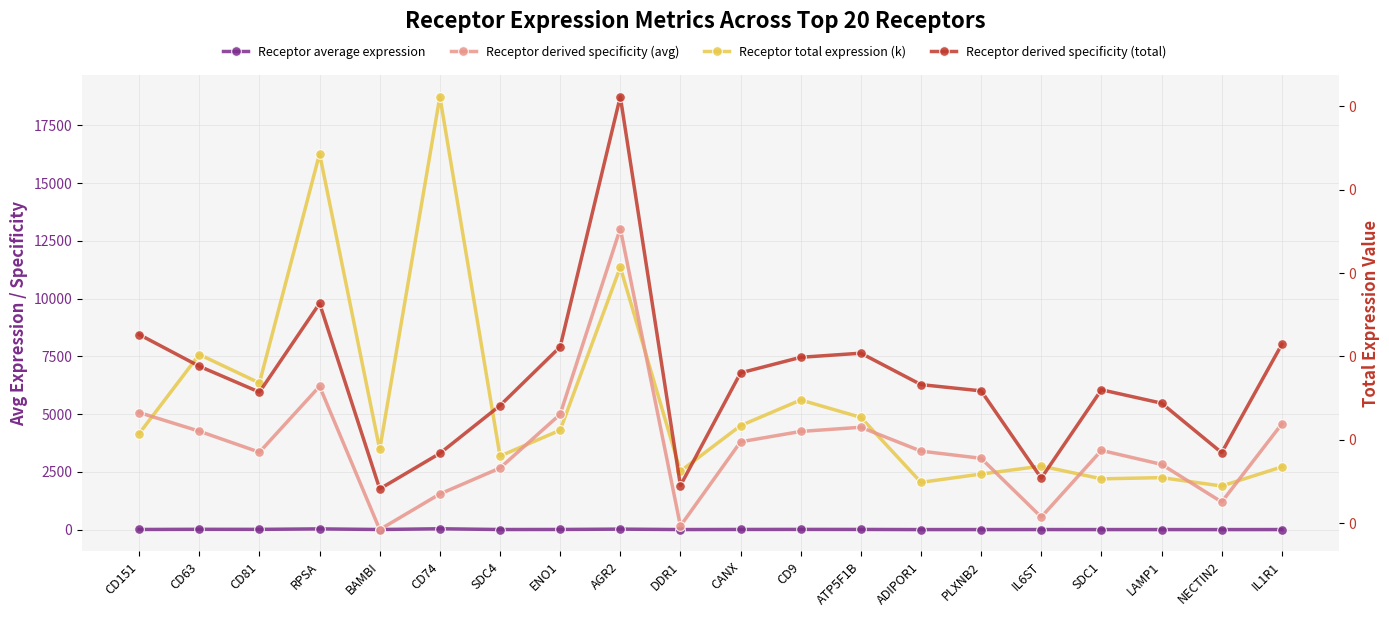

True or false: Receptor total expression (k) and Receptor derived specificity (avg) cross at least once.

False